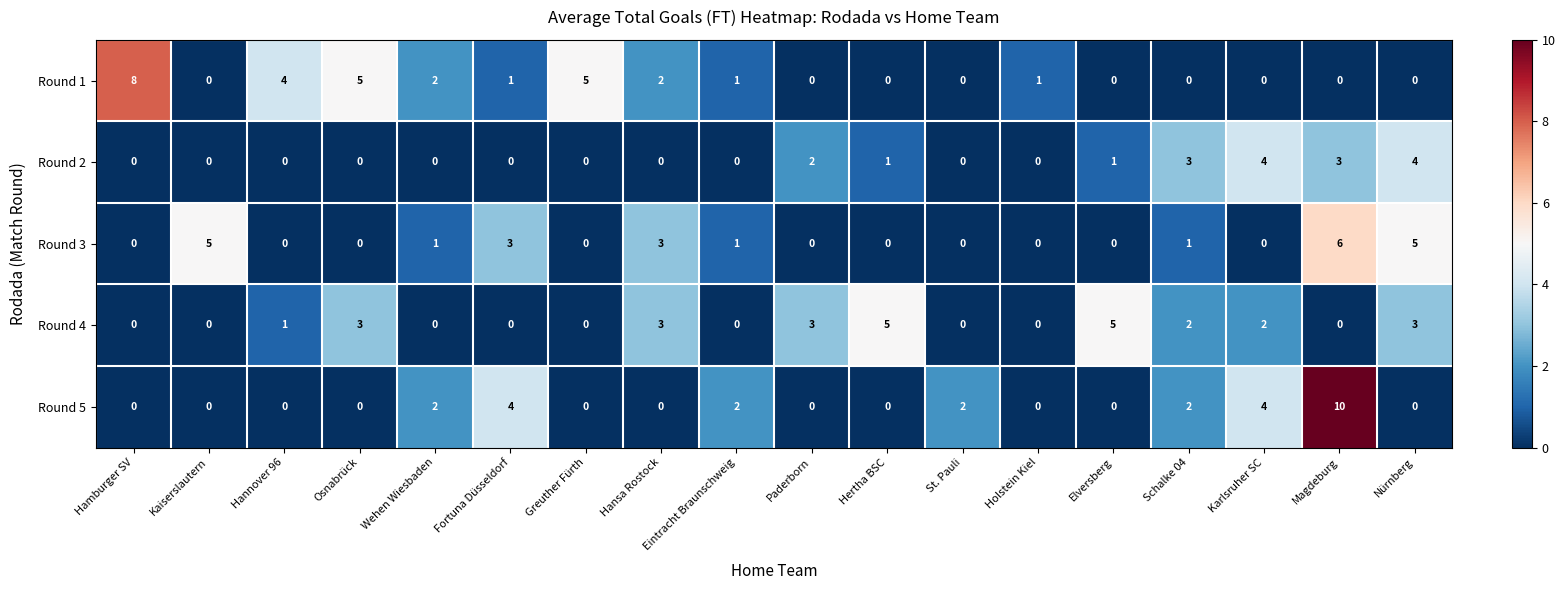

What is the difference between the second highest and second lowest values in the Round 1 series?

5